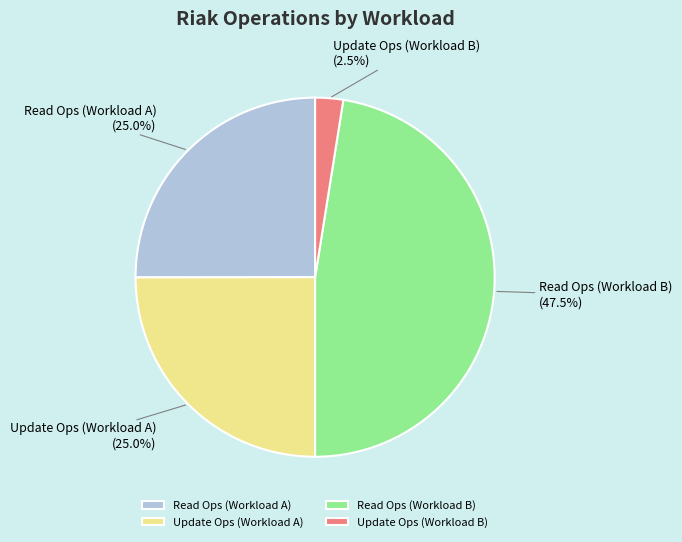

To the nearest percent, what is the average slice percentage?

25%